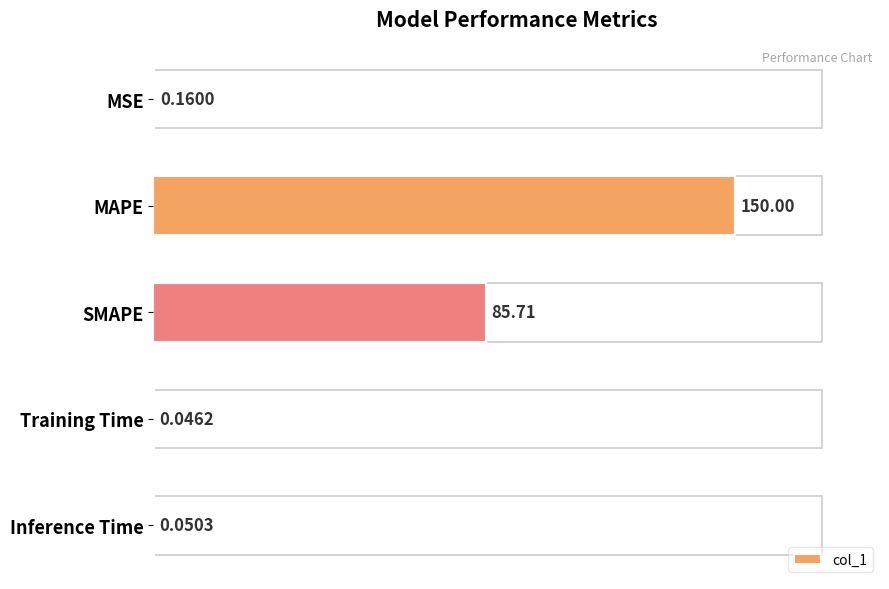

At which label is the value closest to 75?

SMAPE